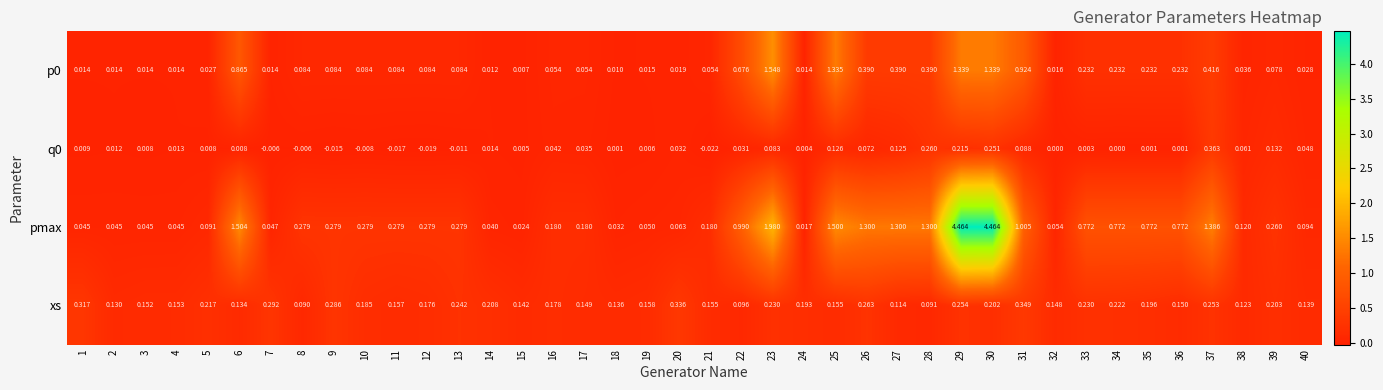

Which series has the widest spread of values?

pmax